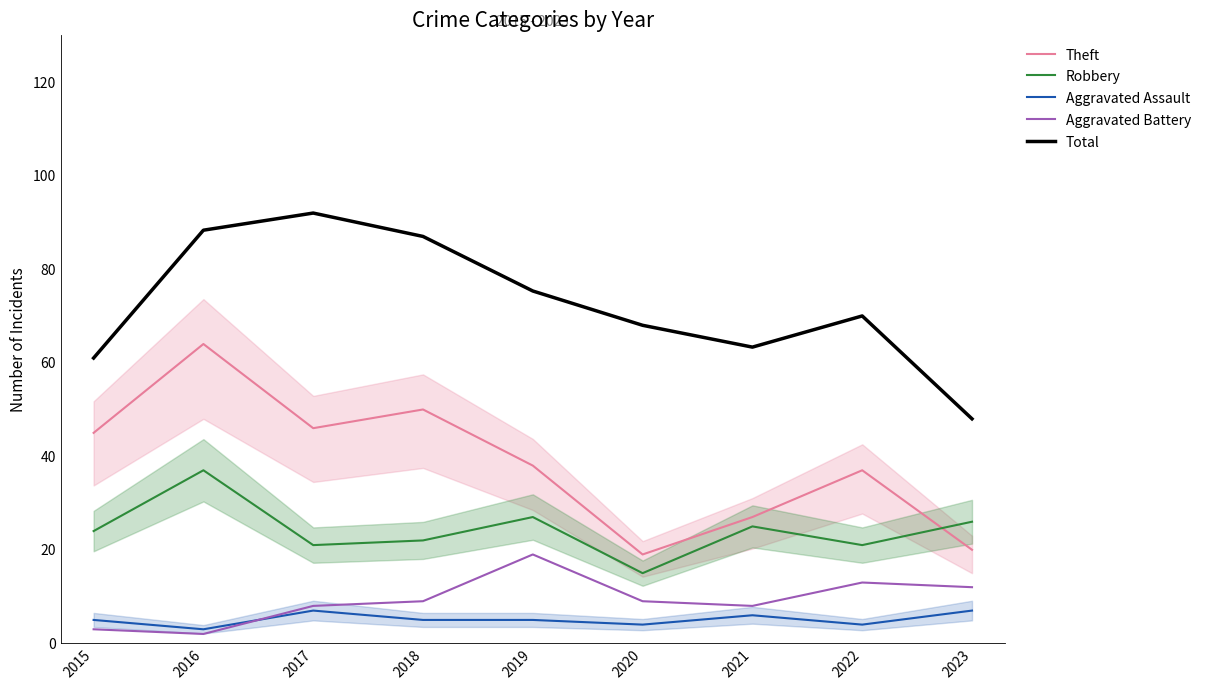

What is the maximum value shown in the chart?

92.0